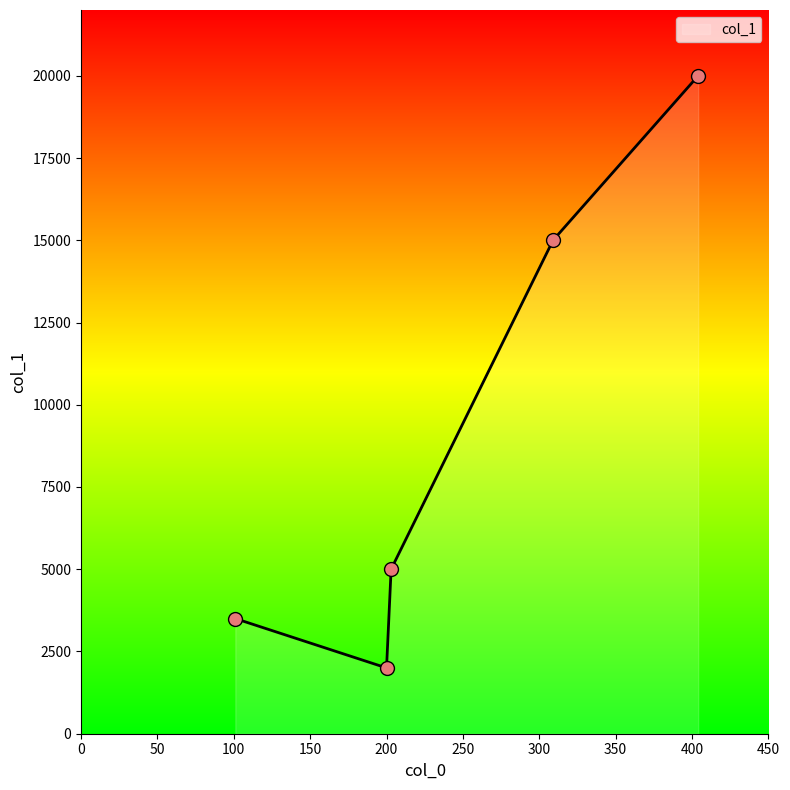

What is the maximum value shown in the chart?

20000